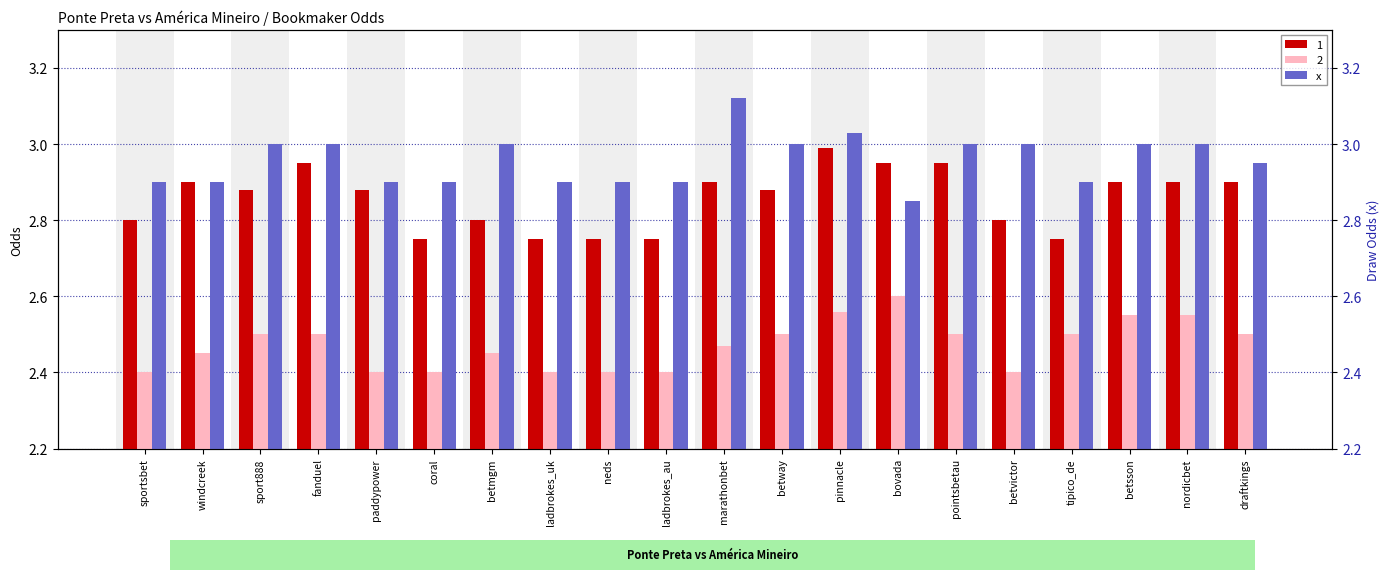

What is the greatest value displayed?

3.1